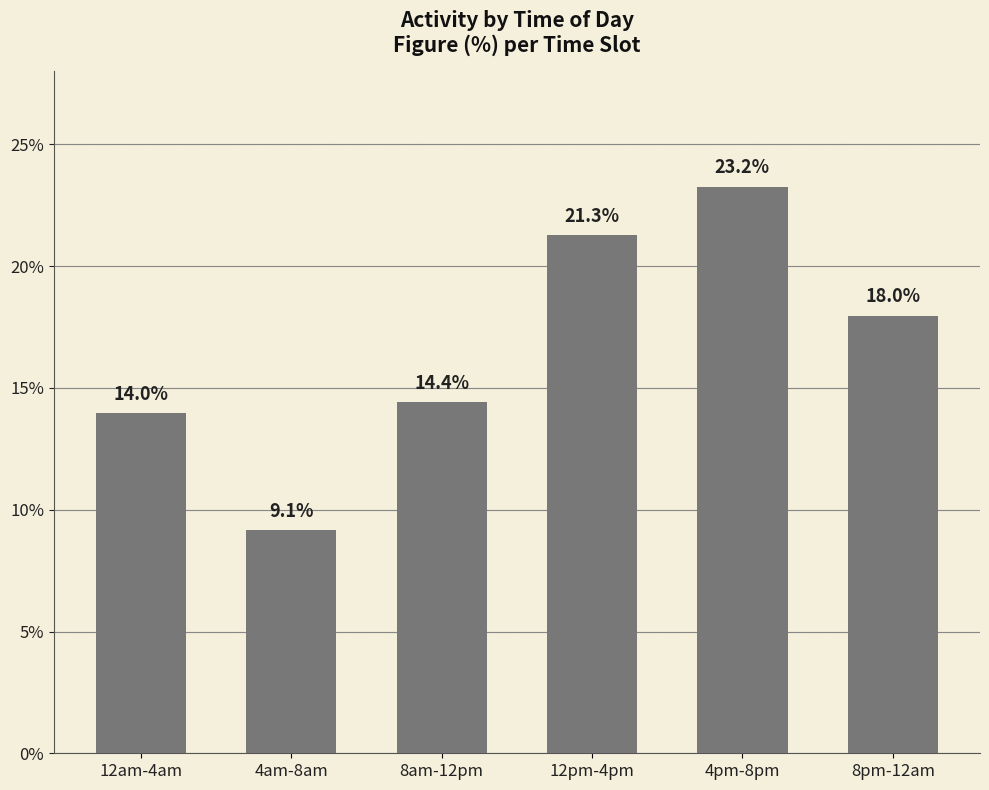

Reading right to left, list all the values displayed in this chart.

18.0	23.2	21.3	14.4	9.1	14.0